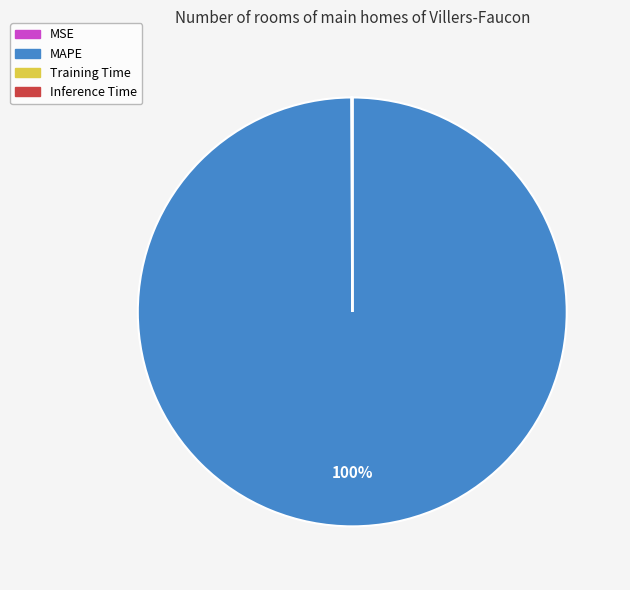

What percentage is the MAPE slice, to the nearest percent?

100%